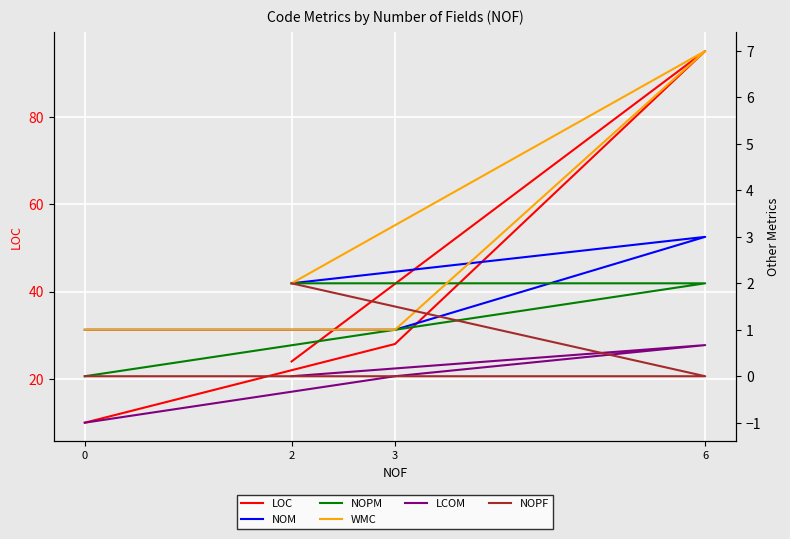

How many lines are shown in the chart?

6